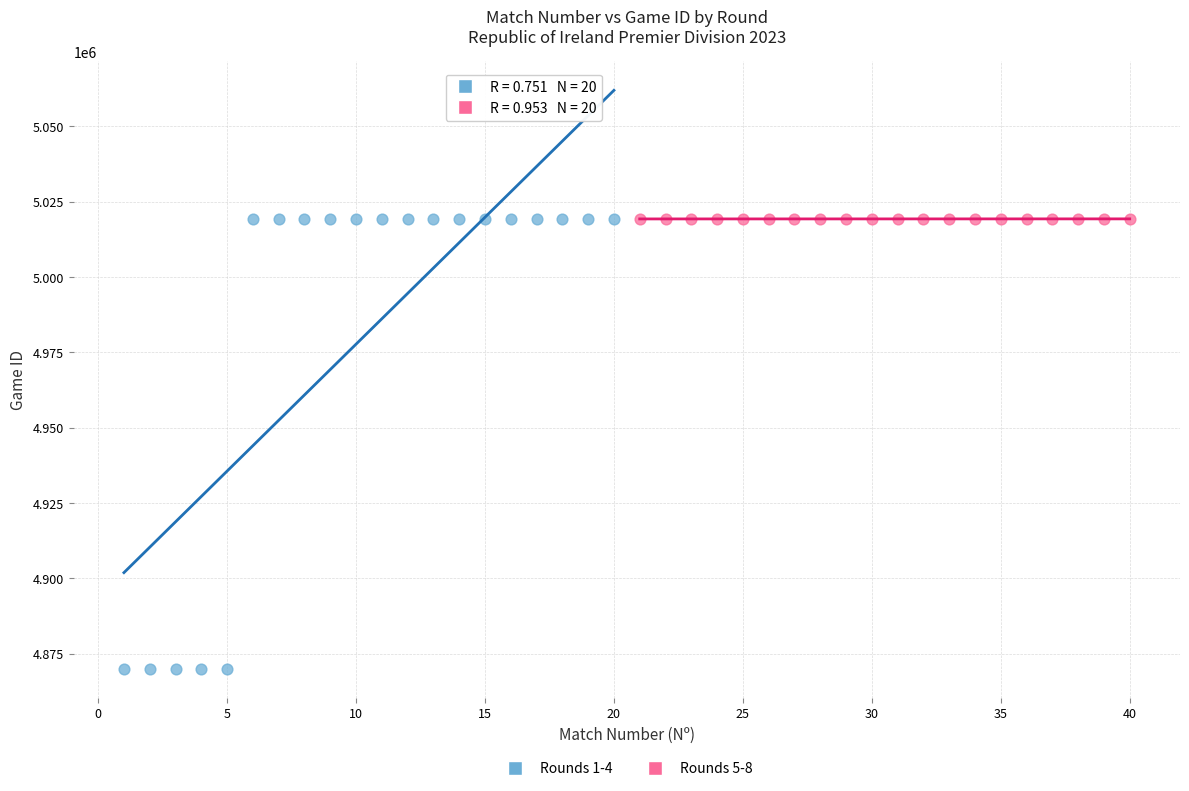

Which series has the largest Y range (max minus min)?

Rounds 1-4